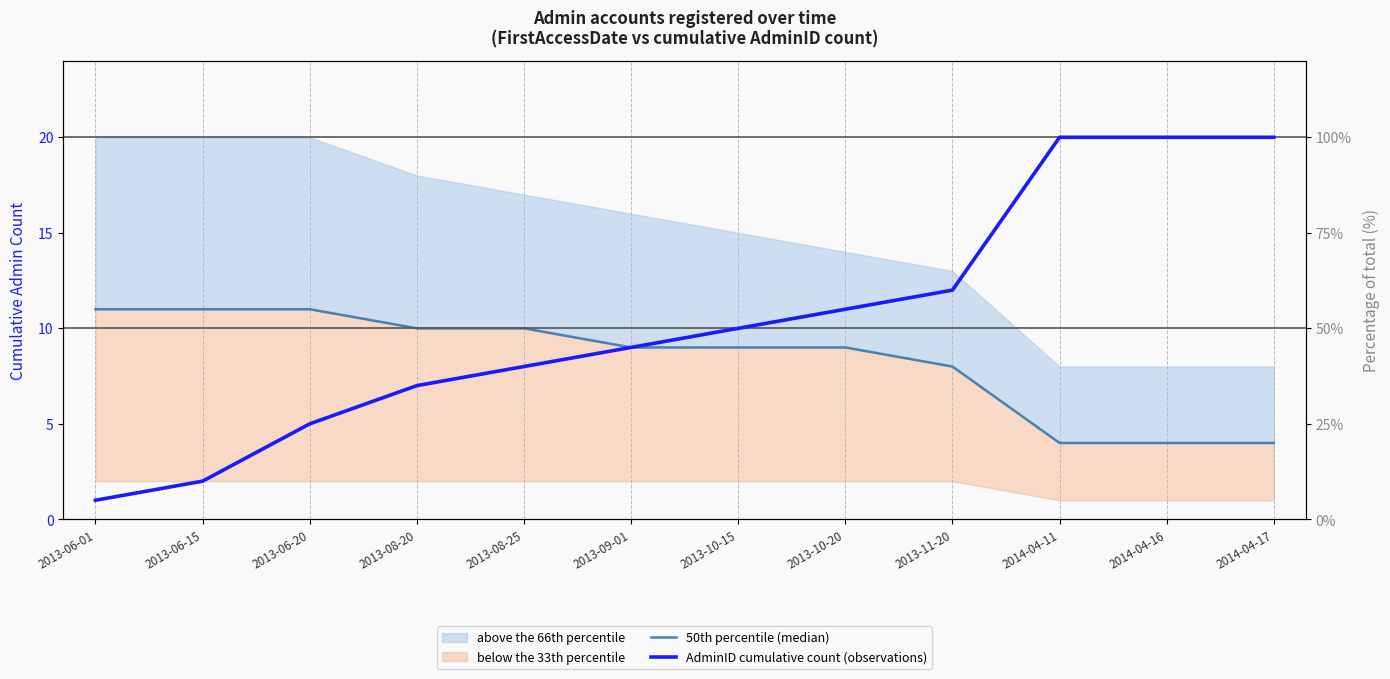

Which series has the widest spread of values?

AdminID cumulative count (observations)